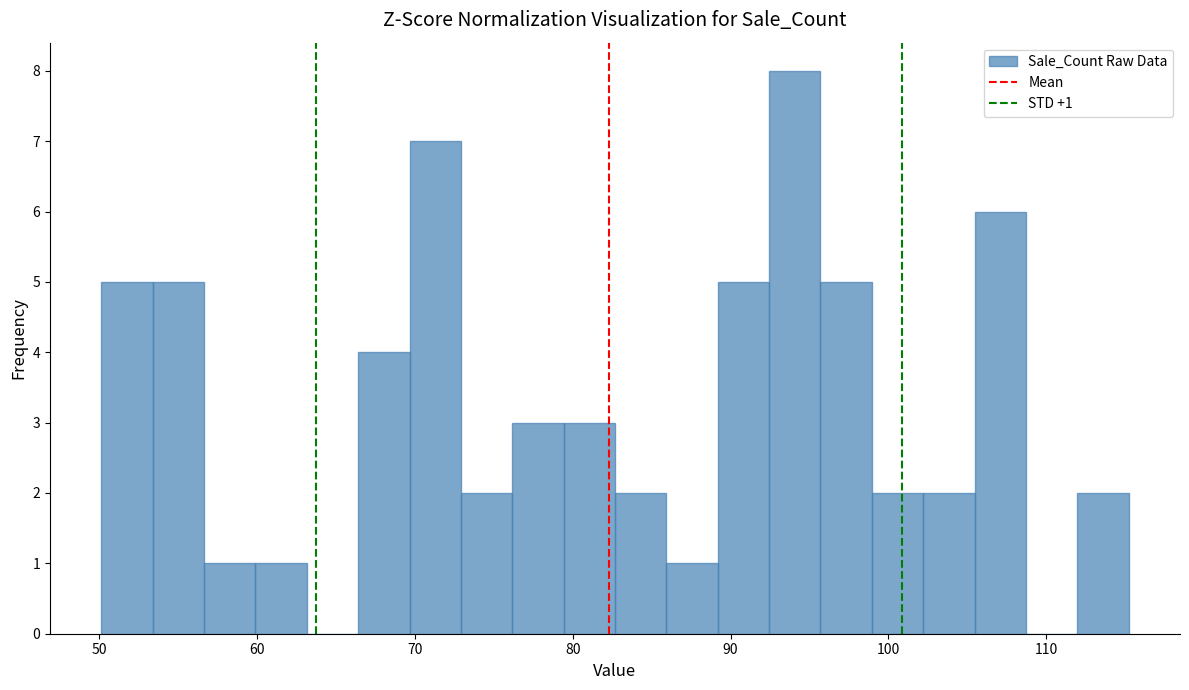

Around what value on the x-axis is the tallest bar? Give the approximate position of its centre, as read against the axis.

94